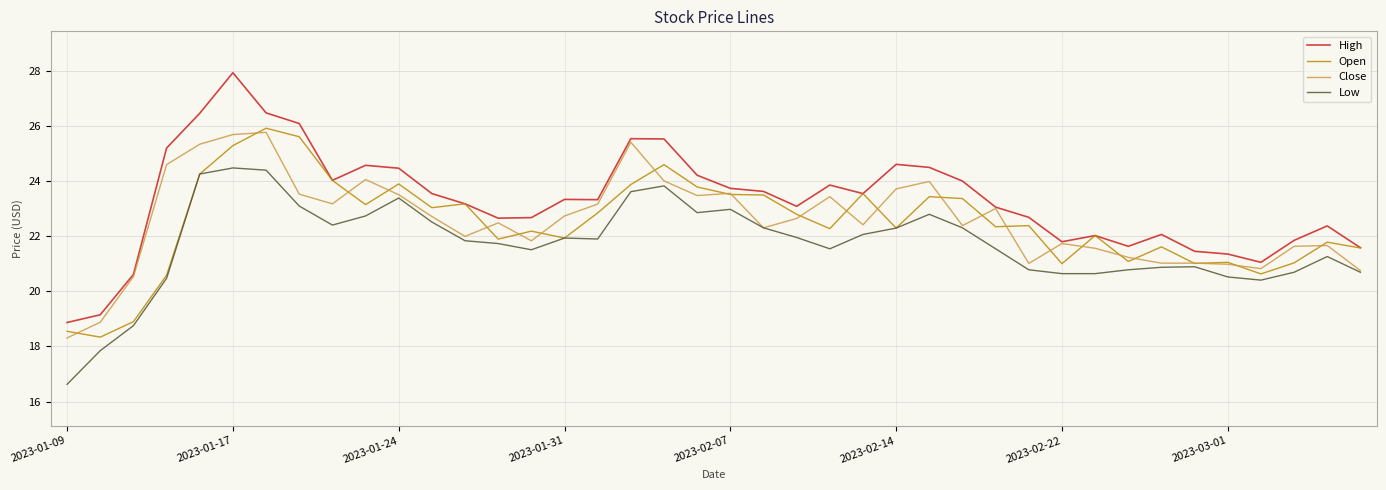

True or false: High and Low cross at least once.

False